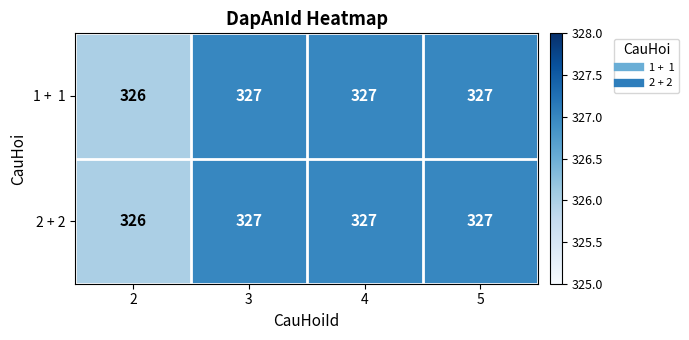

What is the minimum value shown in the chart?

326